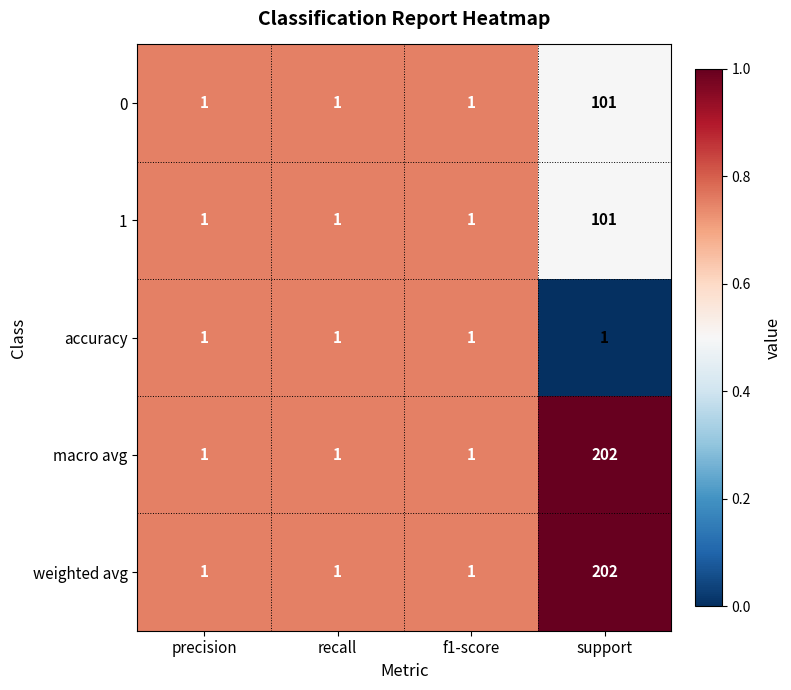

What is the spread (max minus min) of values at support?

201